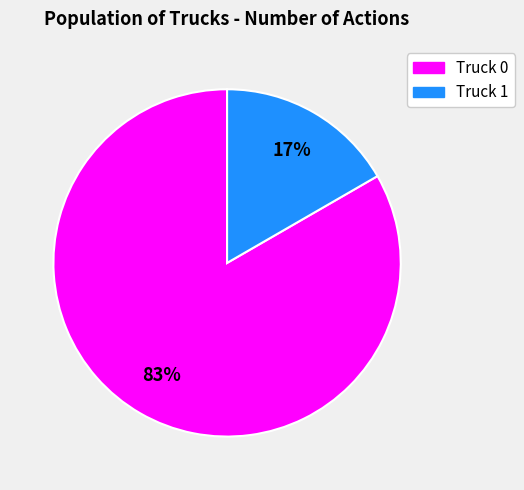

True or false: Truck 0 accounts for 83% of the total.

True